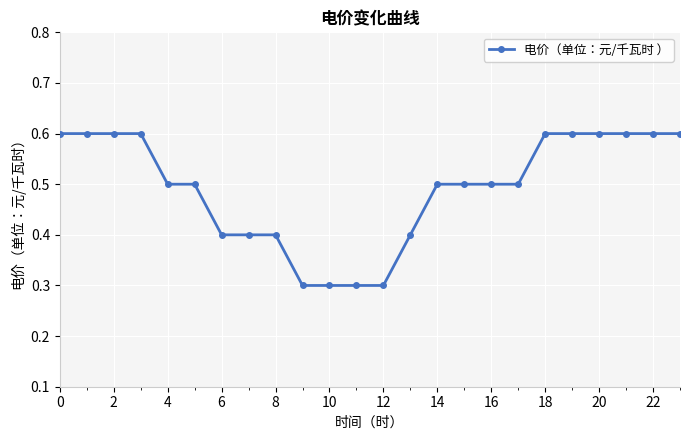

How many values are between 0 and 1?

24